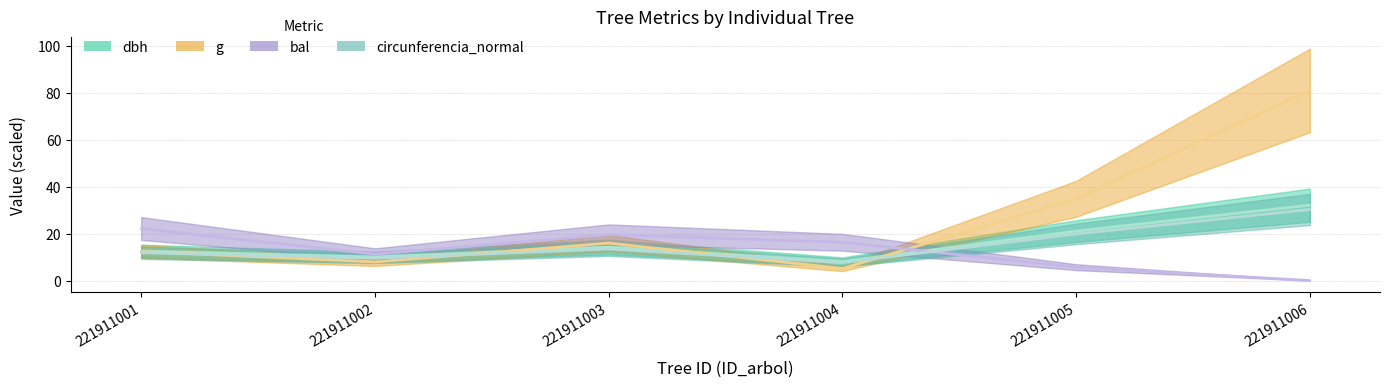

How many lines are shown in the chart?

4